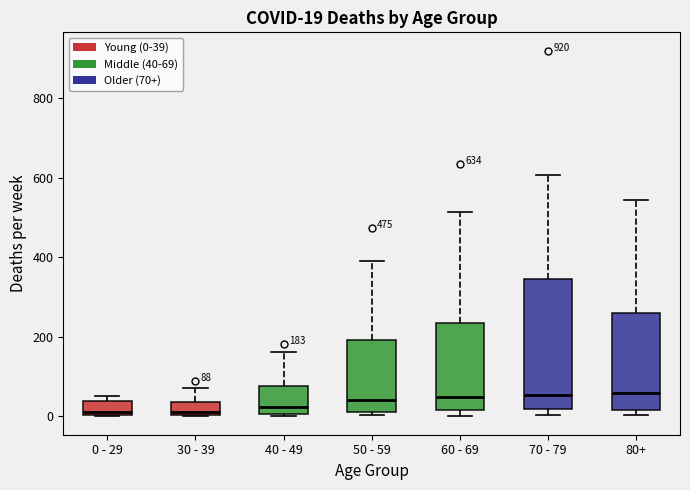

Which box is the tallest, from its lower edge to its upper edge?

70 - 79